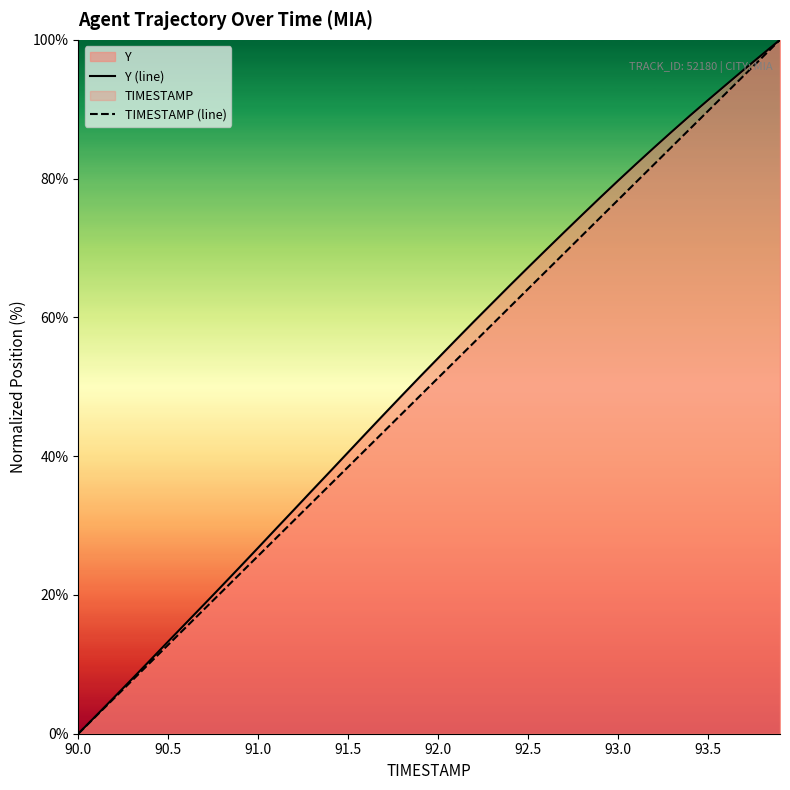

Which series has the largest total across all categories?

Y (line)